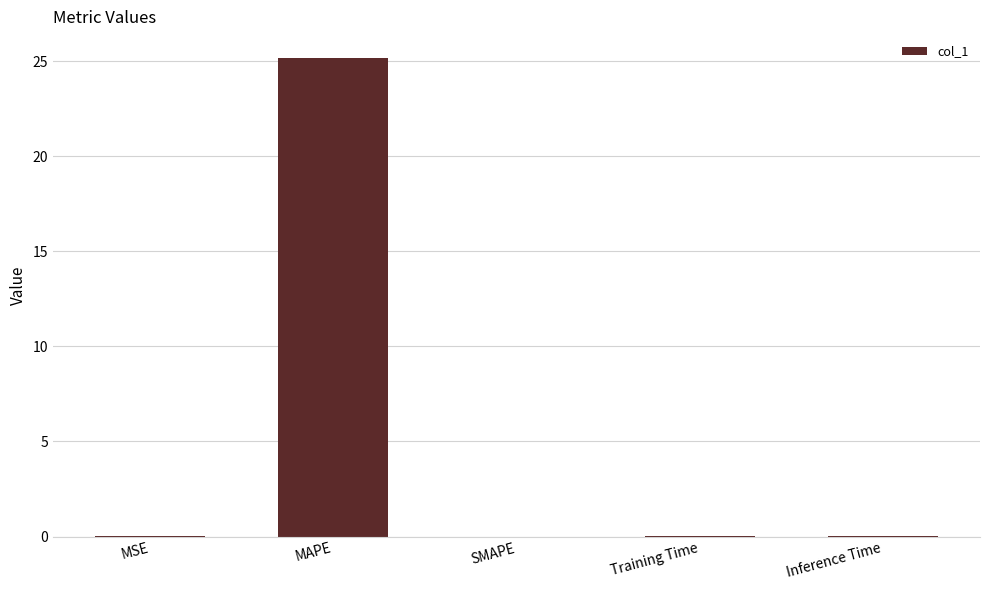

At which category does the chart reach its peak across all series?

MAPE